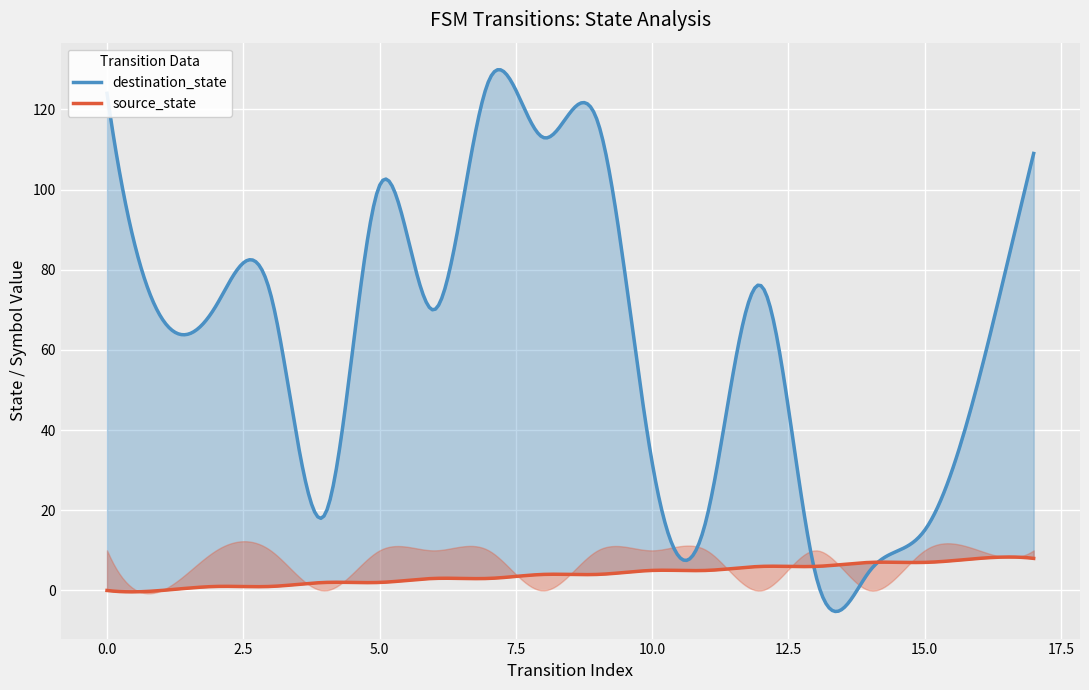

At how many categories does at least one series exceed 55?

11